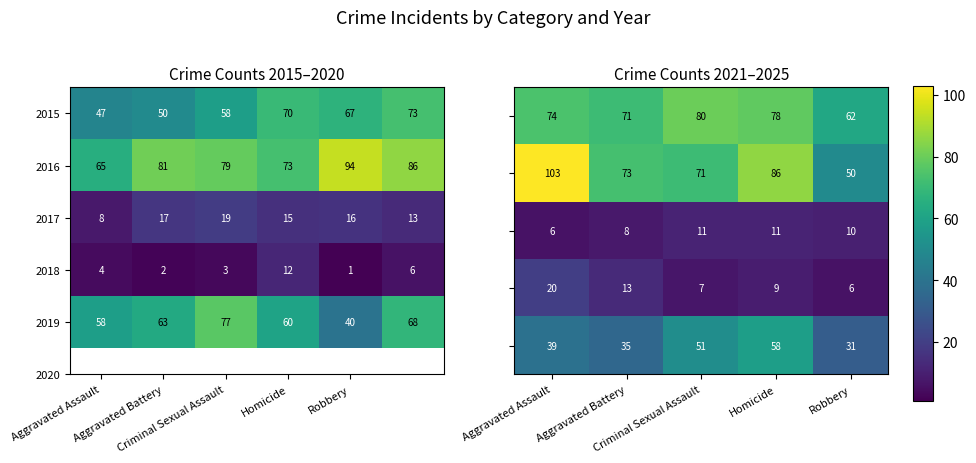

What is the lowest value of the 2019 series?

40